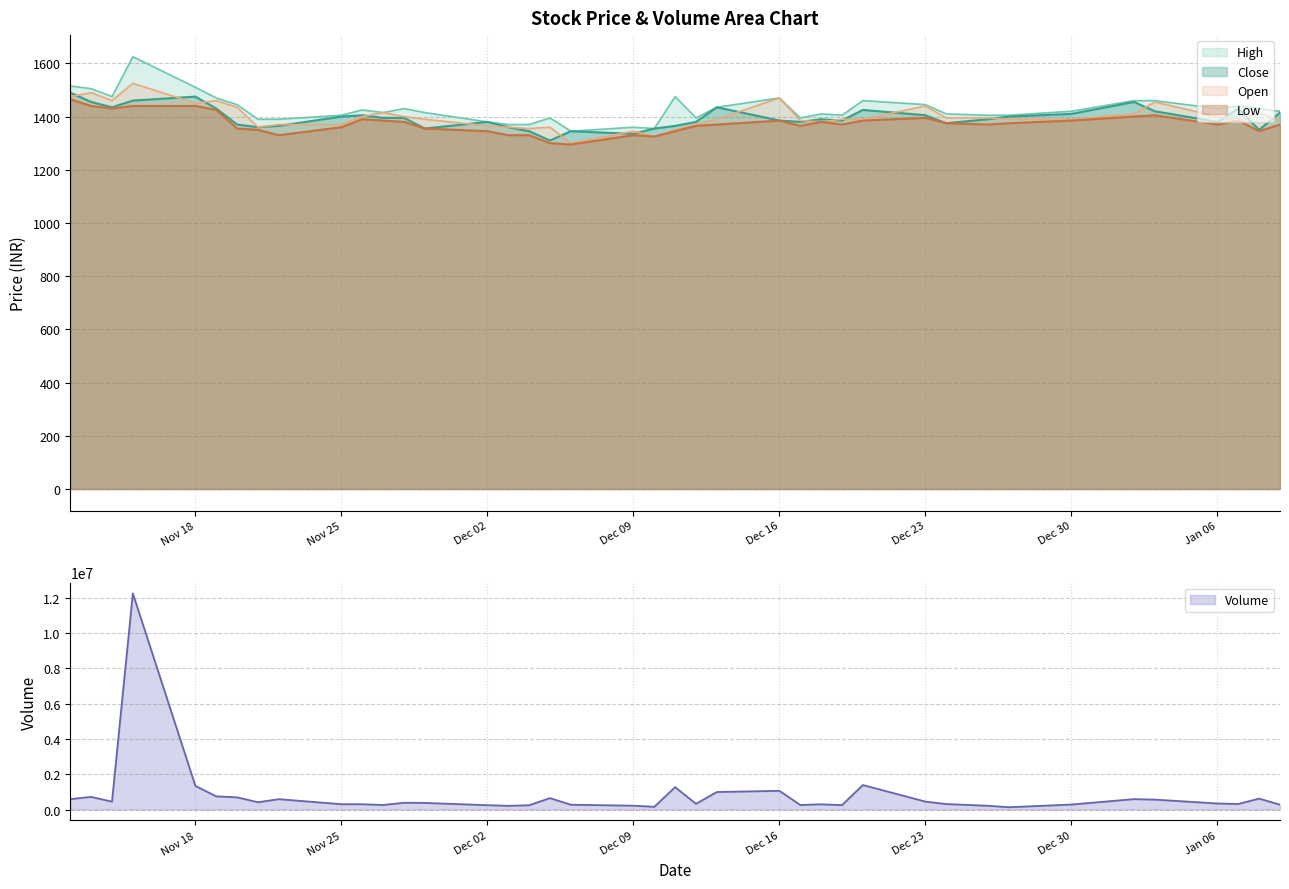

True or false: High and Close cross at least once.

False